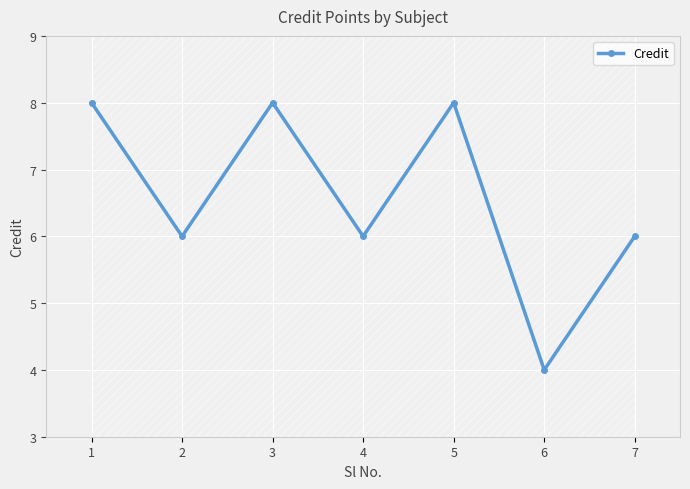

What is the value of the 6th point from the left?

4